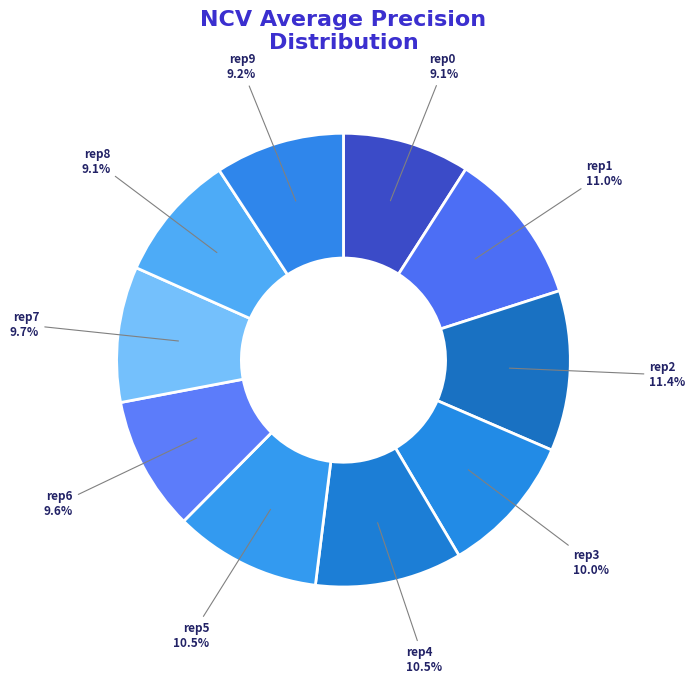

How many slices are in this pie chart?

10